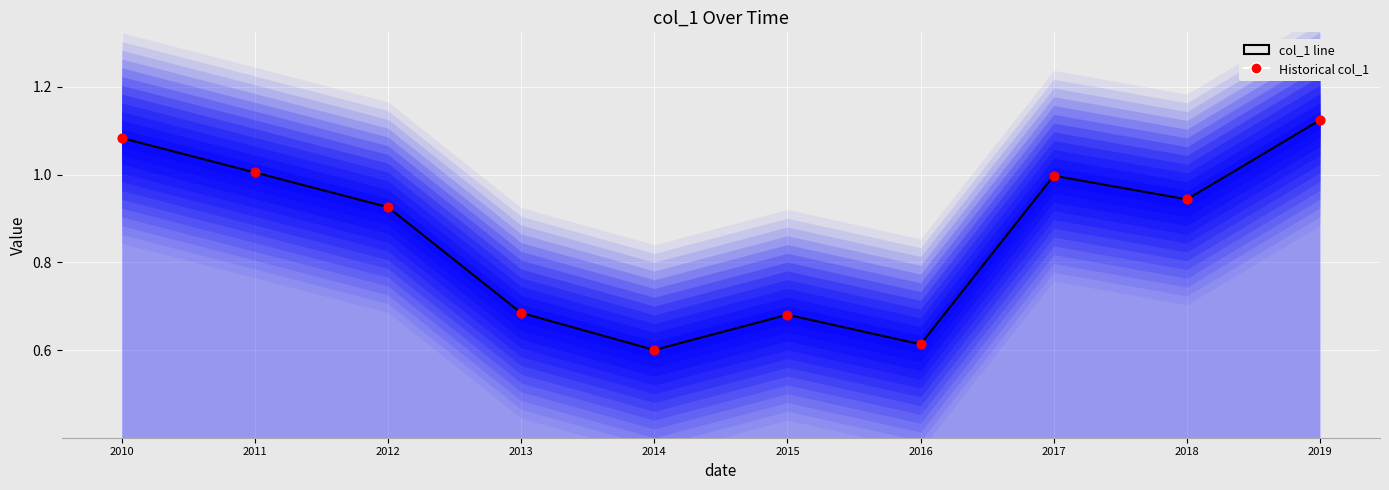

What is the total value across all series at 2014?

1.2